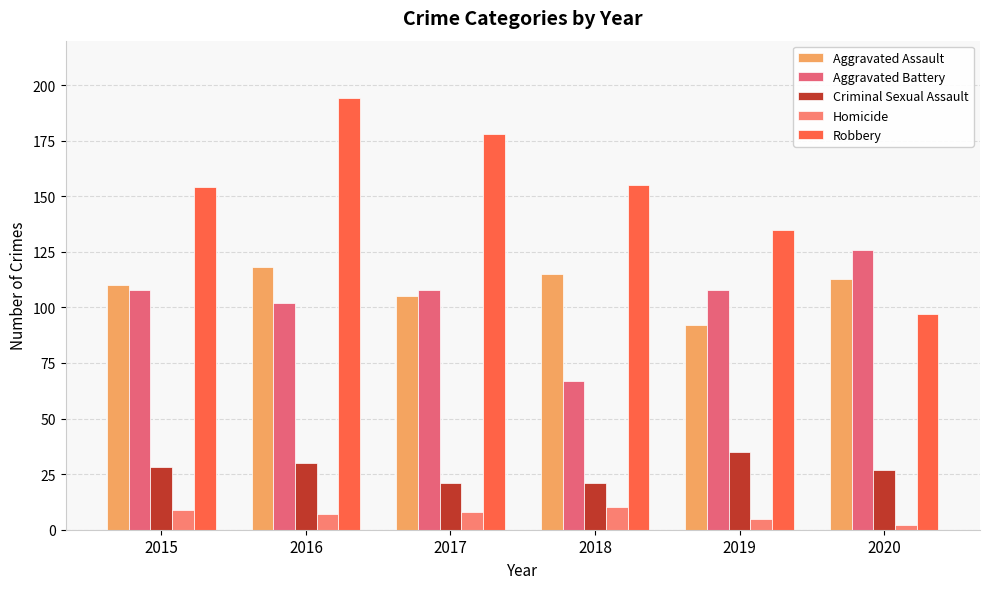

What is the value of the Aggravated Assault bar at the 5th from the left?

92